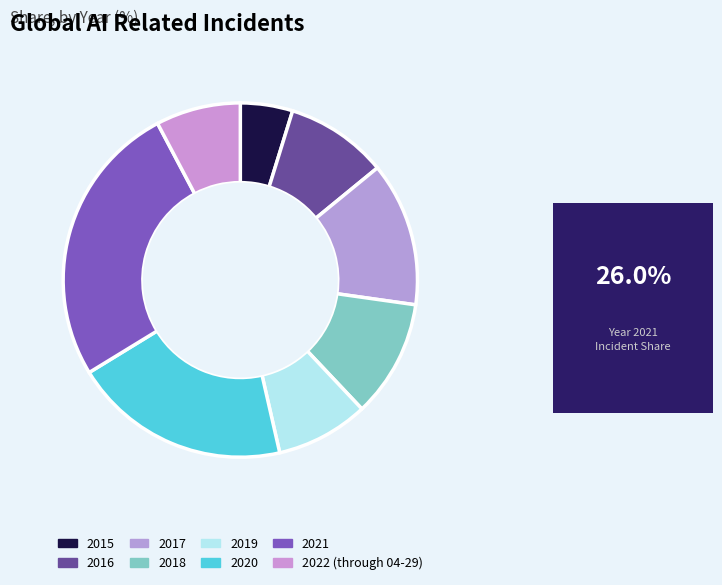

How many slices are in this pie chart?

8